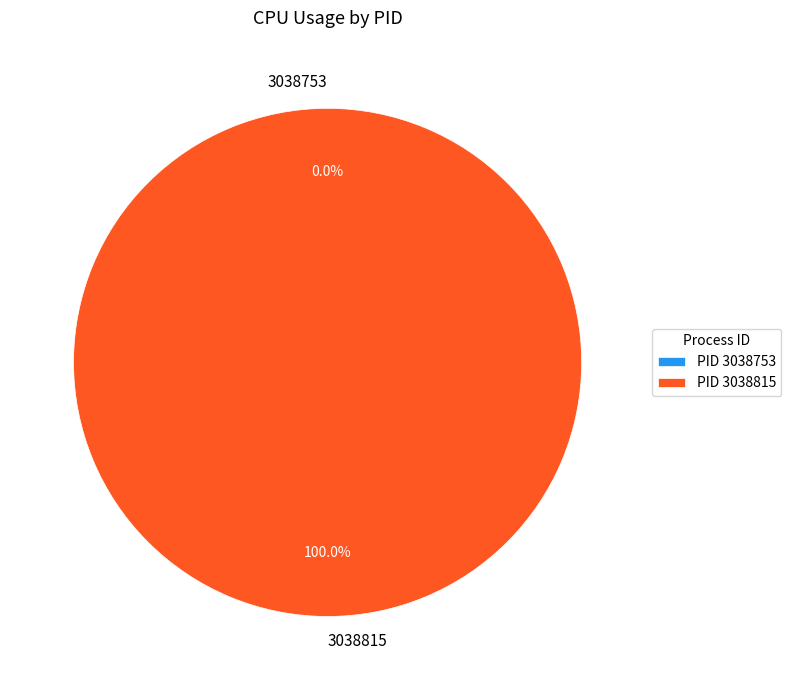

Between 3038753 and 3038815, which is larger?

3038815